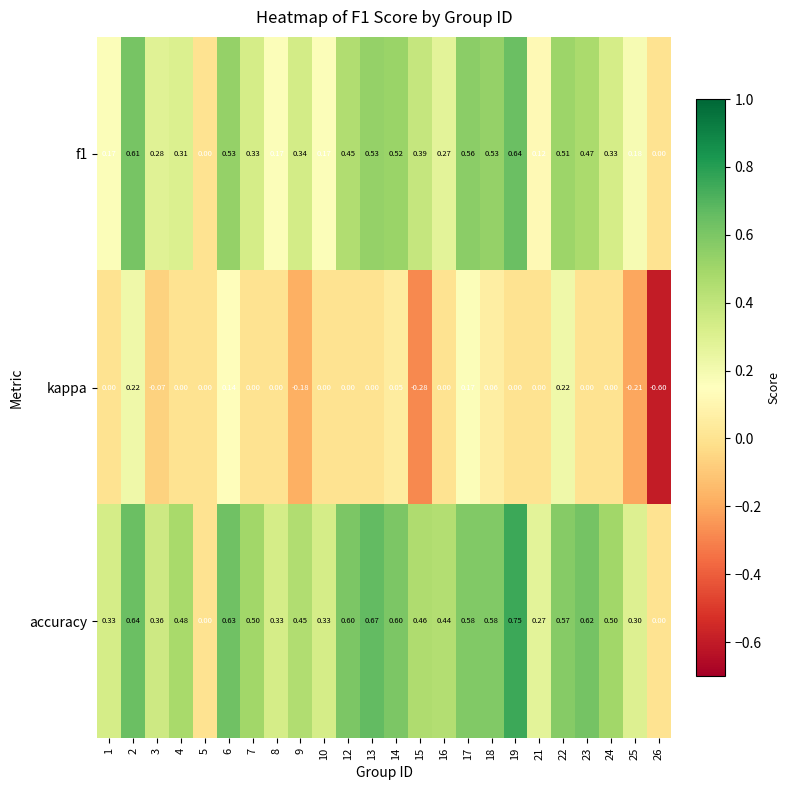

How many data points in accuracy are above 0?

22